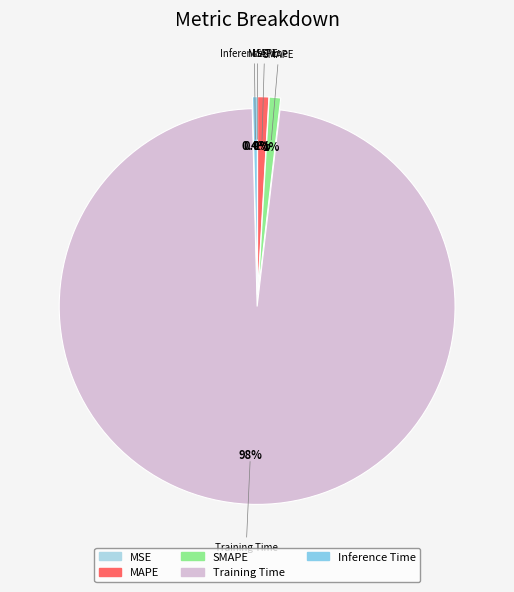

Does any single category account for the majority?

Yes